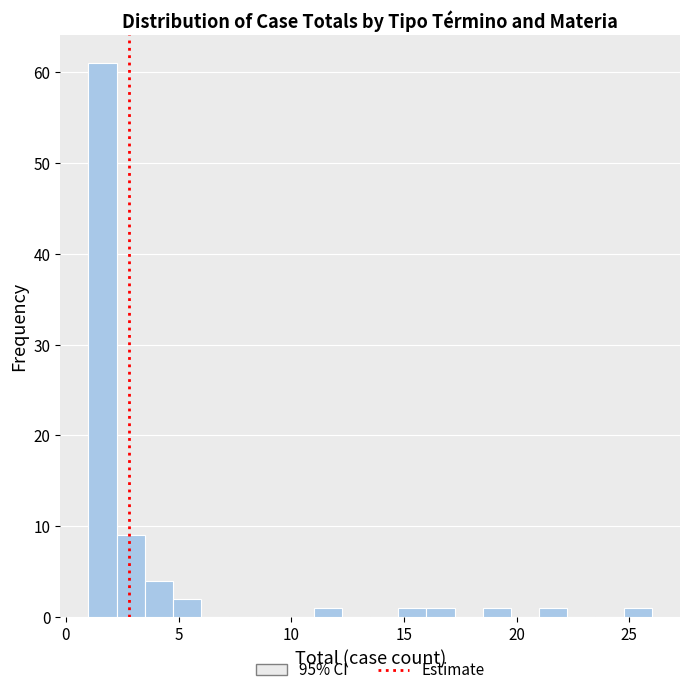

Around what value on the x-axis is the tallest bar? Give the approximate position of its centre, as read against the axis.

1.5